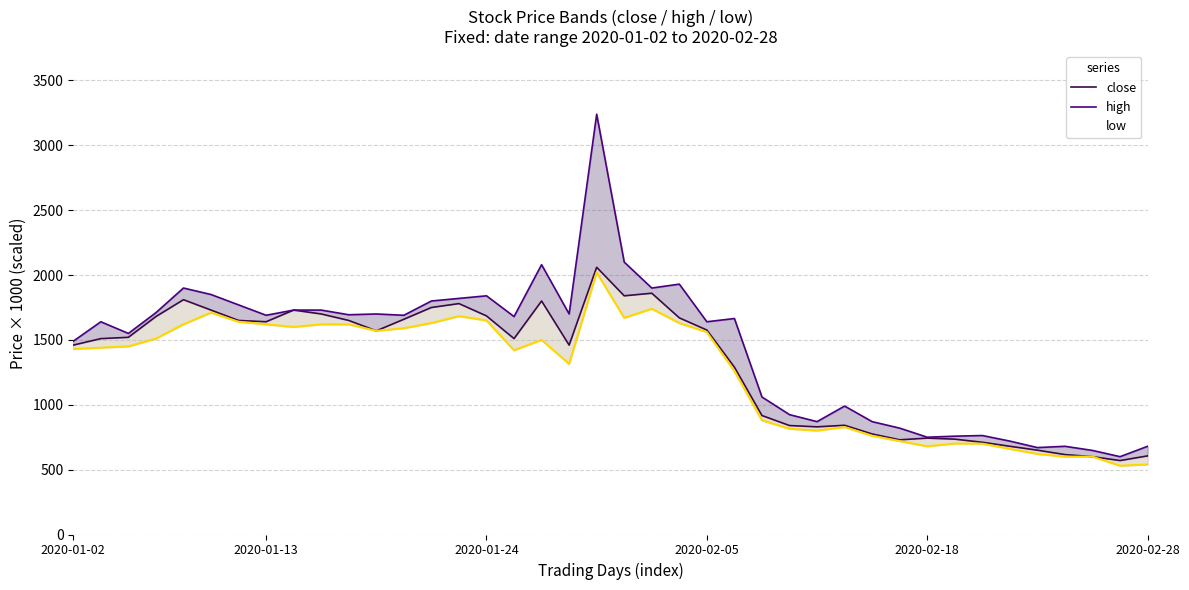

True or false: close has a value of 865.0 at 36.

False